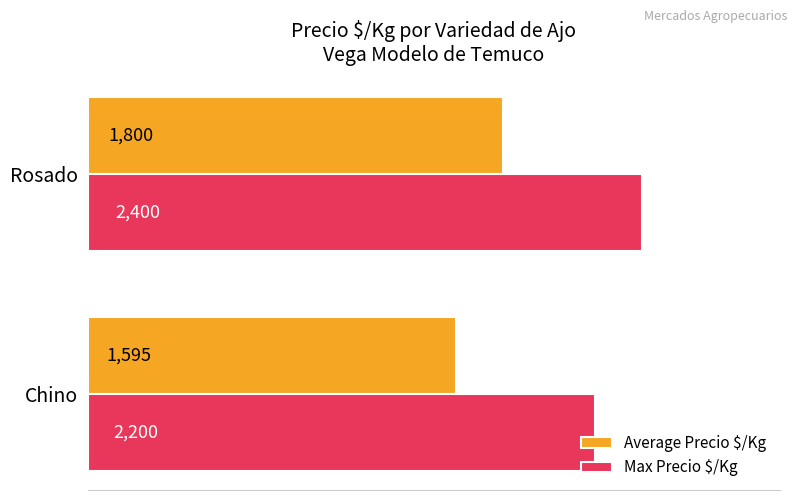

True or false: Average Precio $/Kg has a value of 2471 at Chino.

False